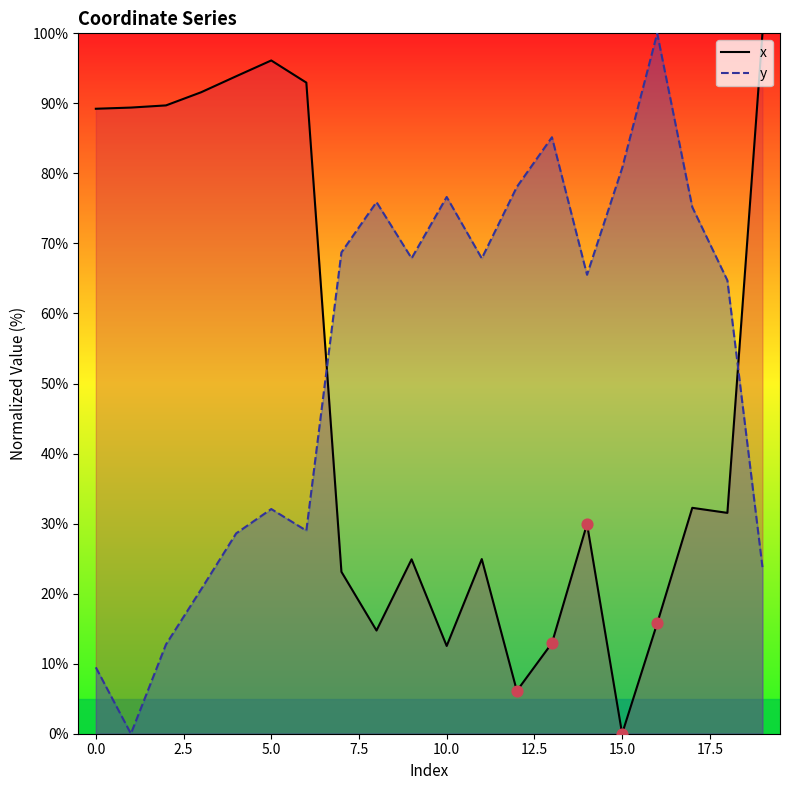

Which series has the largest total across all categories?

y